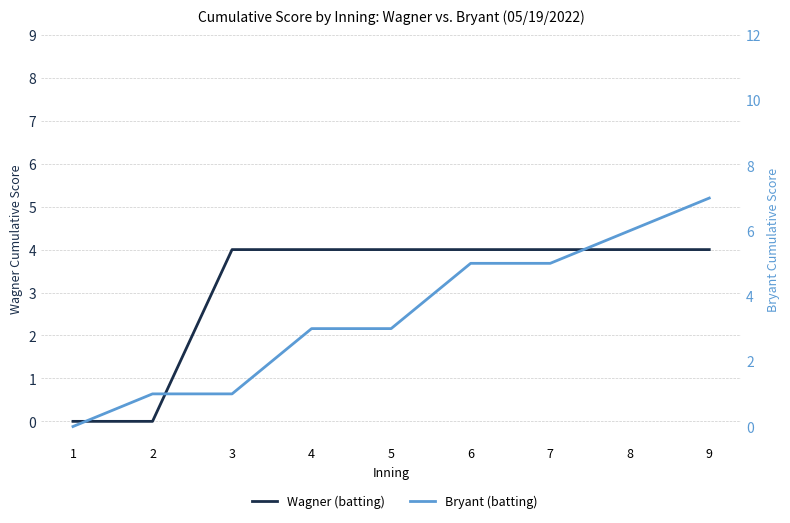

What is the total value across all series at 2?

1